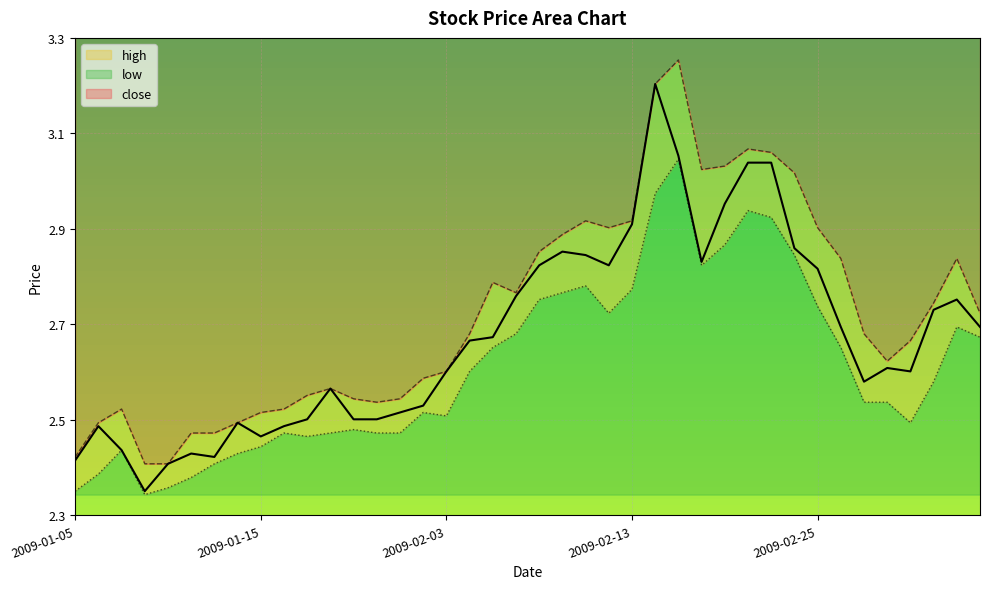

Is the value of close at 2009-01-13 greater than the value of low at 2009-03-04?

No